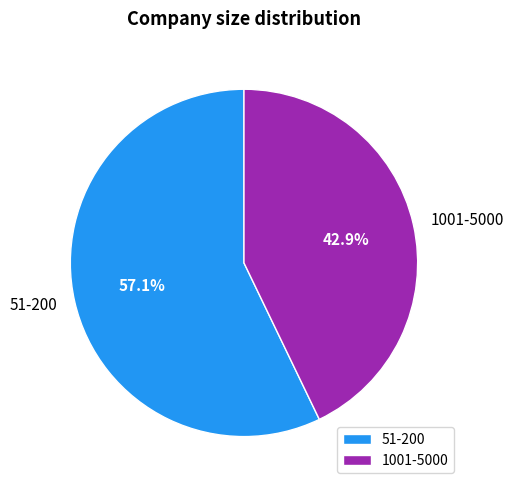

To the nearest percent, what is the difference between the largest and smallest slice percentages?

14%